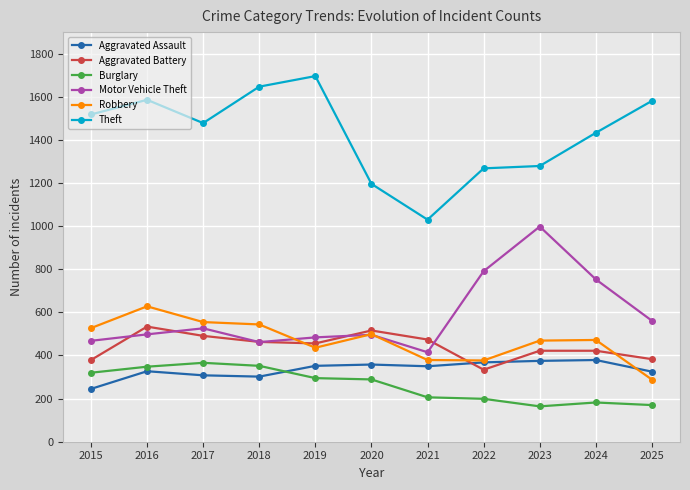

Where is the first local minimum for Motor Vehicle Theft?

2018